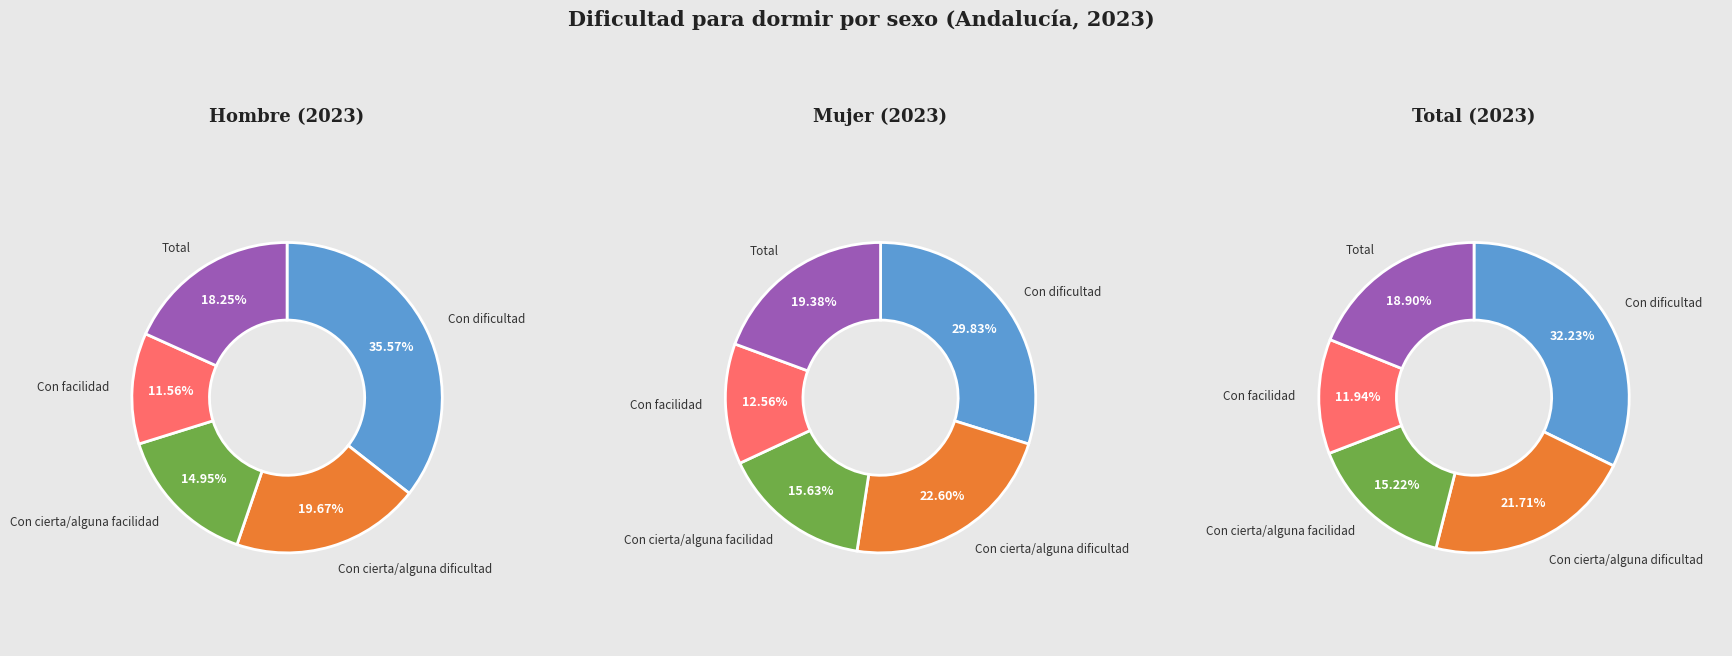

Between Con cierta/alguna facilidad and Total, which is larger?

Total